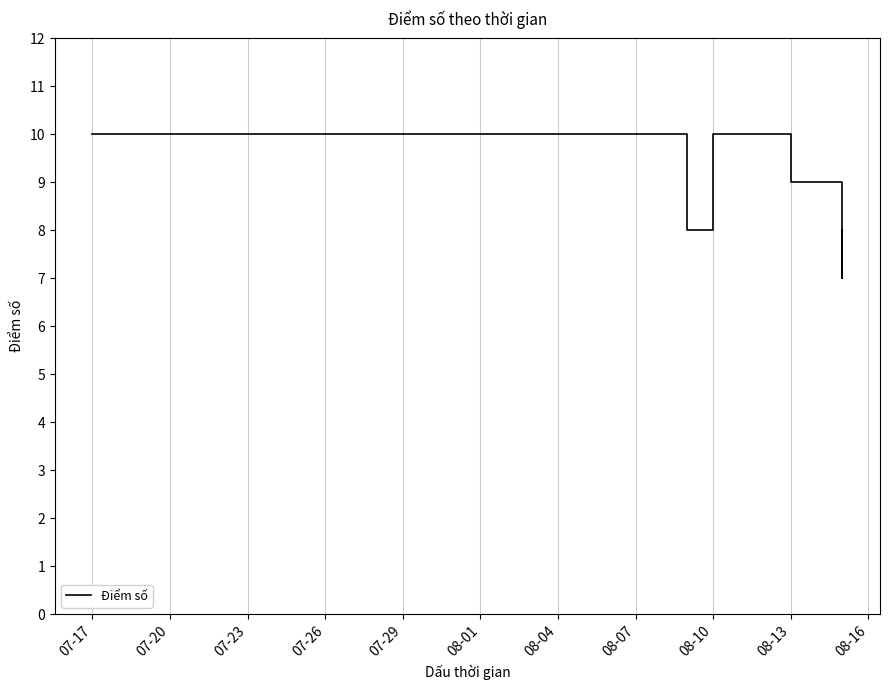

What is the sum of all values?

161